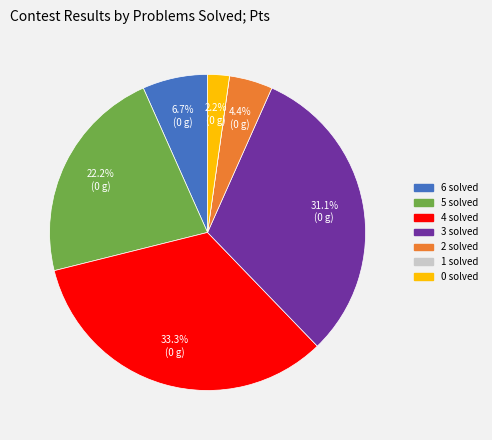

Combined, what portion of the pie is 6 solved and 4 solved?

40.0%